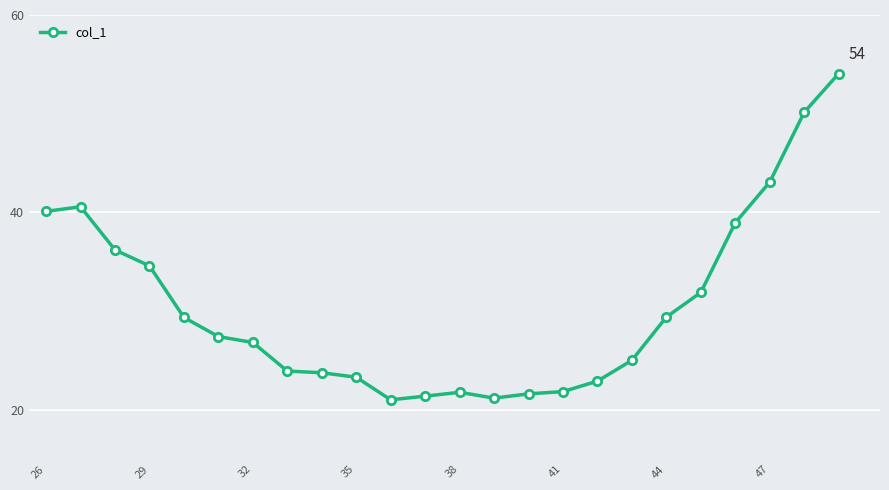

How many data points does each series have?

24